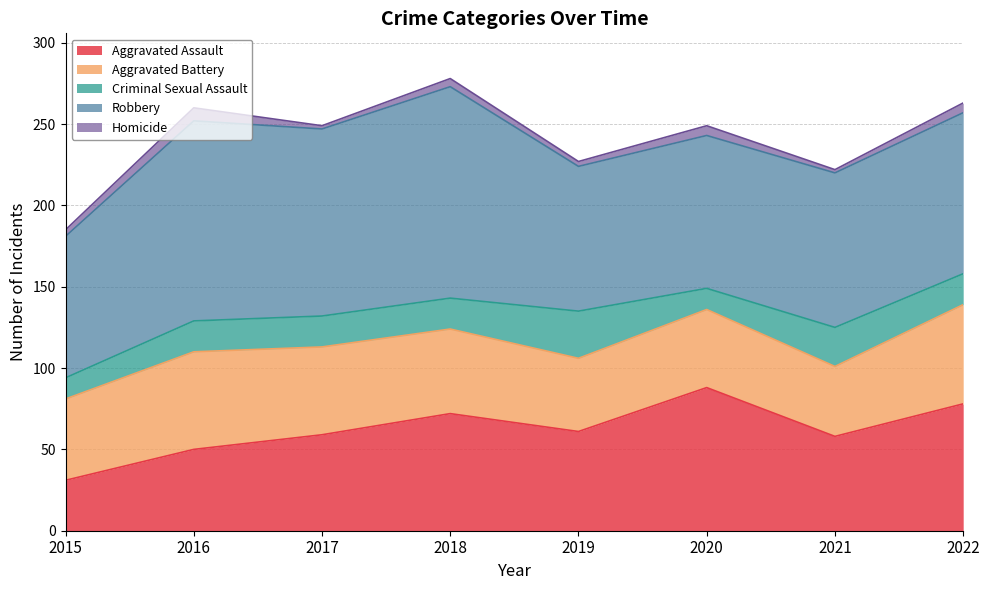

Is the value of Robbery at 2022 greater than the value of Aggravated Battery at 2017?

Yes